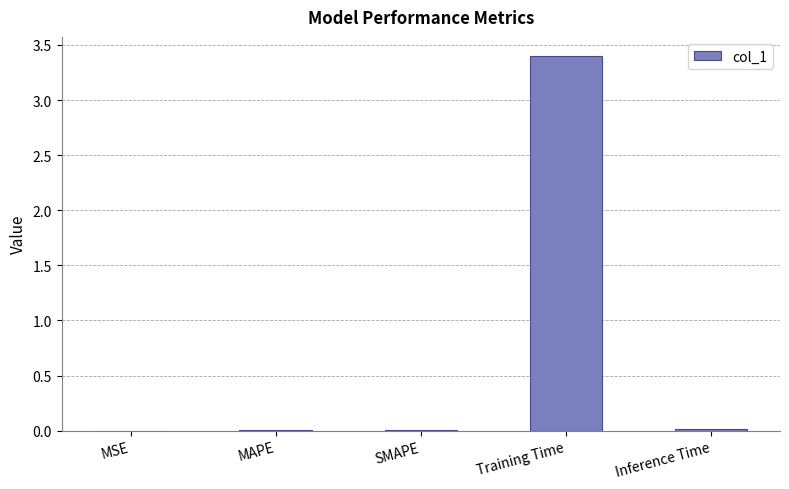

Which has a higher value, MAPE or Training Time?

Training Time